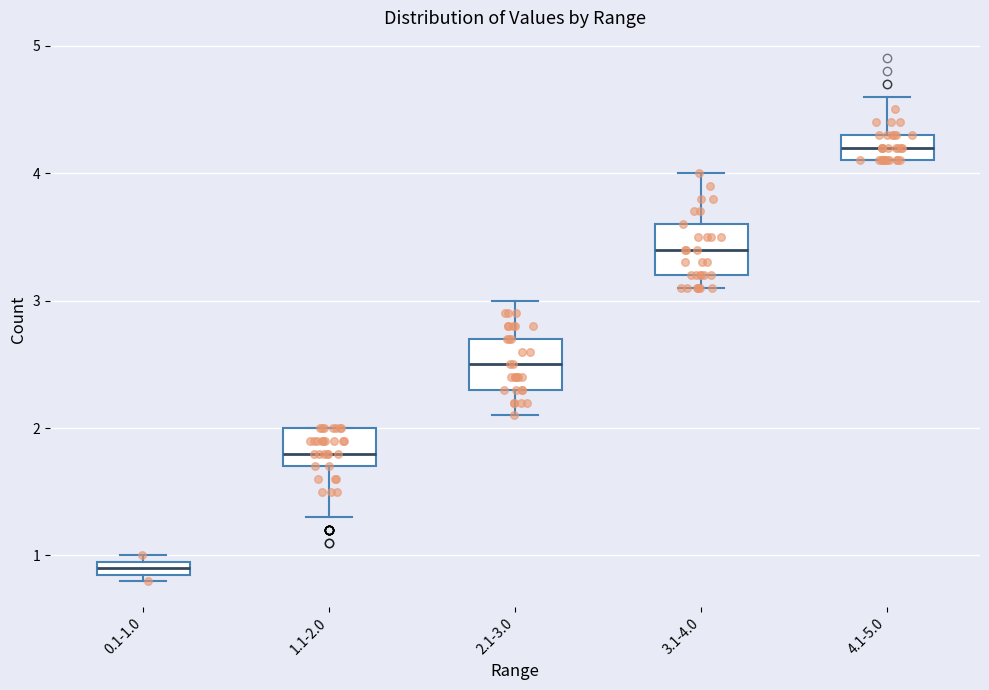

Where does the median line of the box for 1.1-2.0 sit on the y-axis? The values are not printed on the chart, so give them approximately, as read against the axis.

1.8